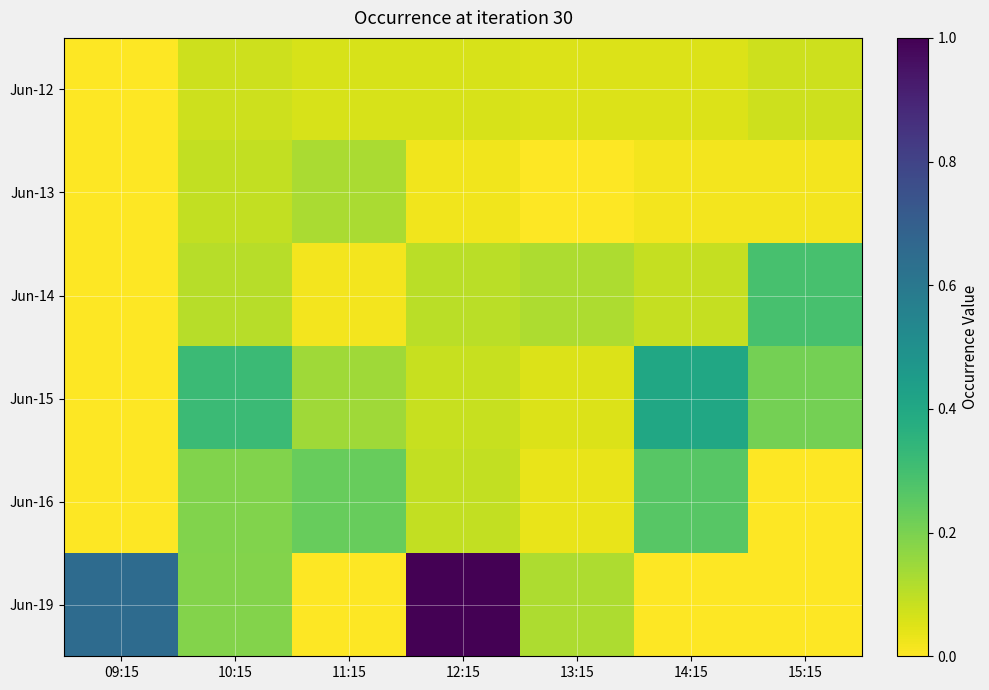

At 14:15, list the series in order from largest to smallest.

Jun-15, Jun-16, Jun-14, Jun-12, Jun-13, Jun-19